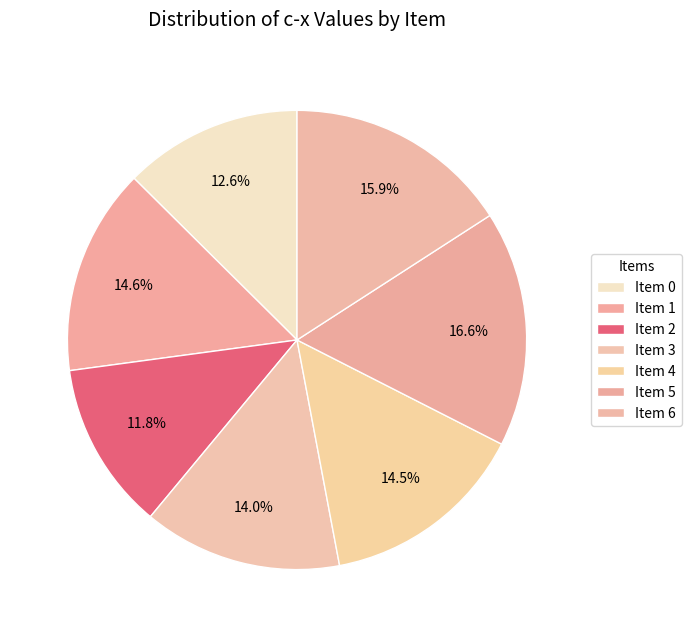

To the nearest percent, what portion does Item 5 represent?

17%